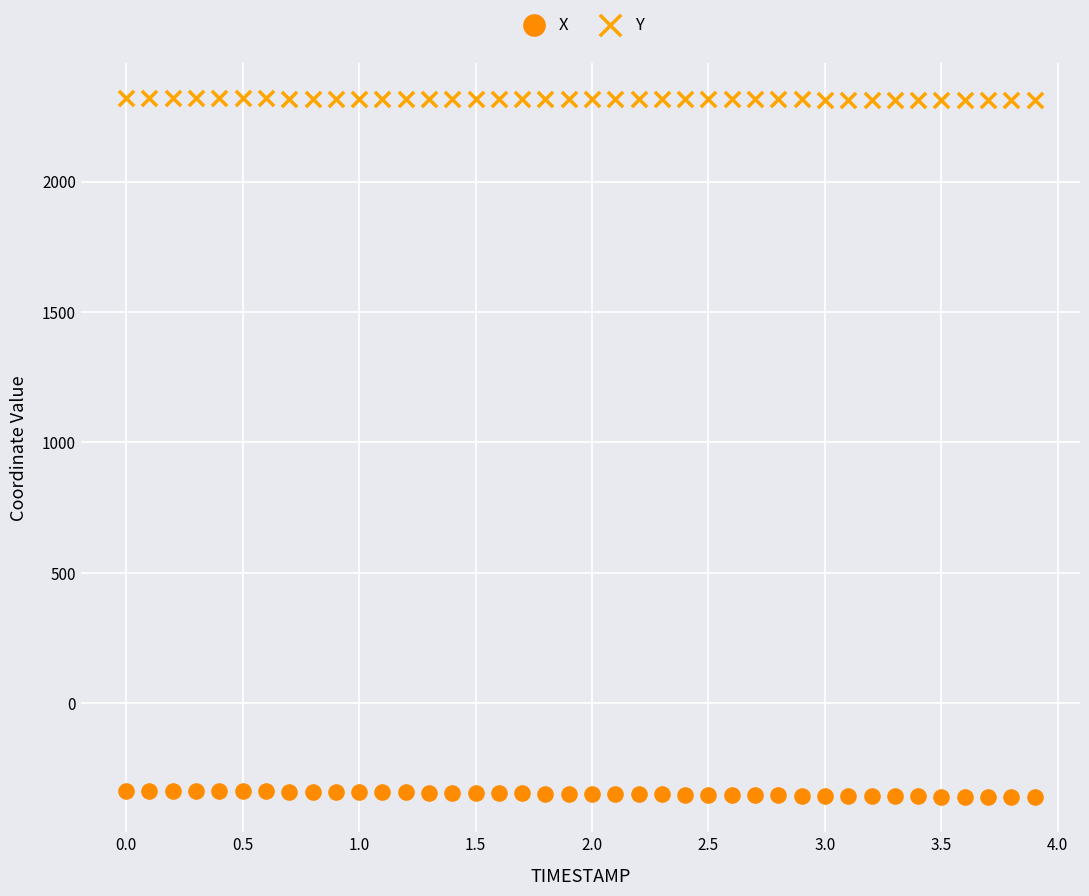

Across all data points, what is the range of Y values (max minus min)?

2679.3